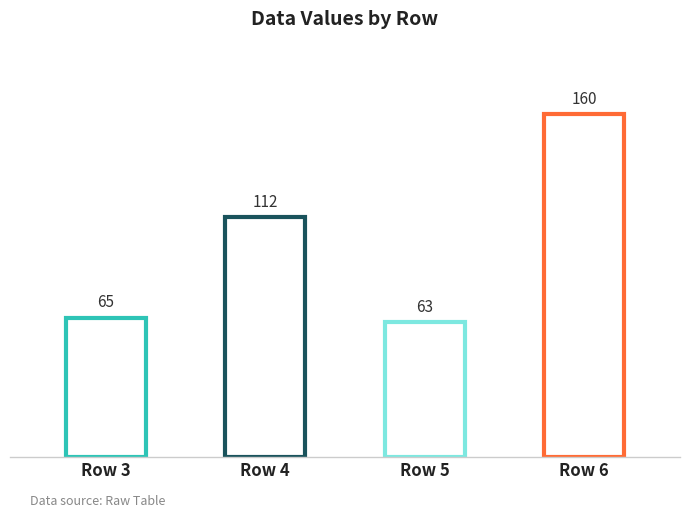

What is the change in value from 3 to 4?

+47